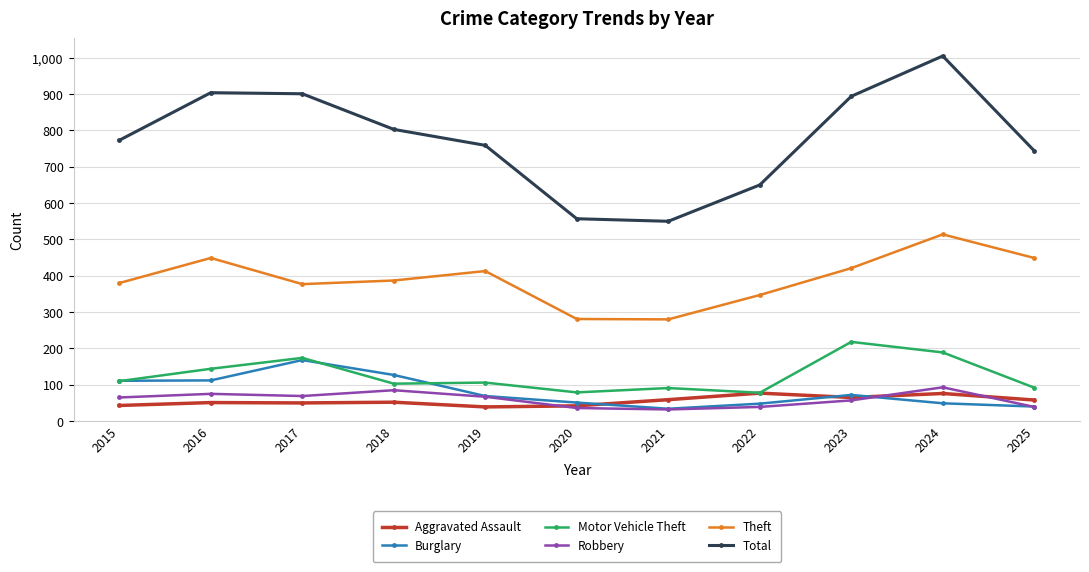

Where is the first local maximum for Burglary?

2017